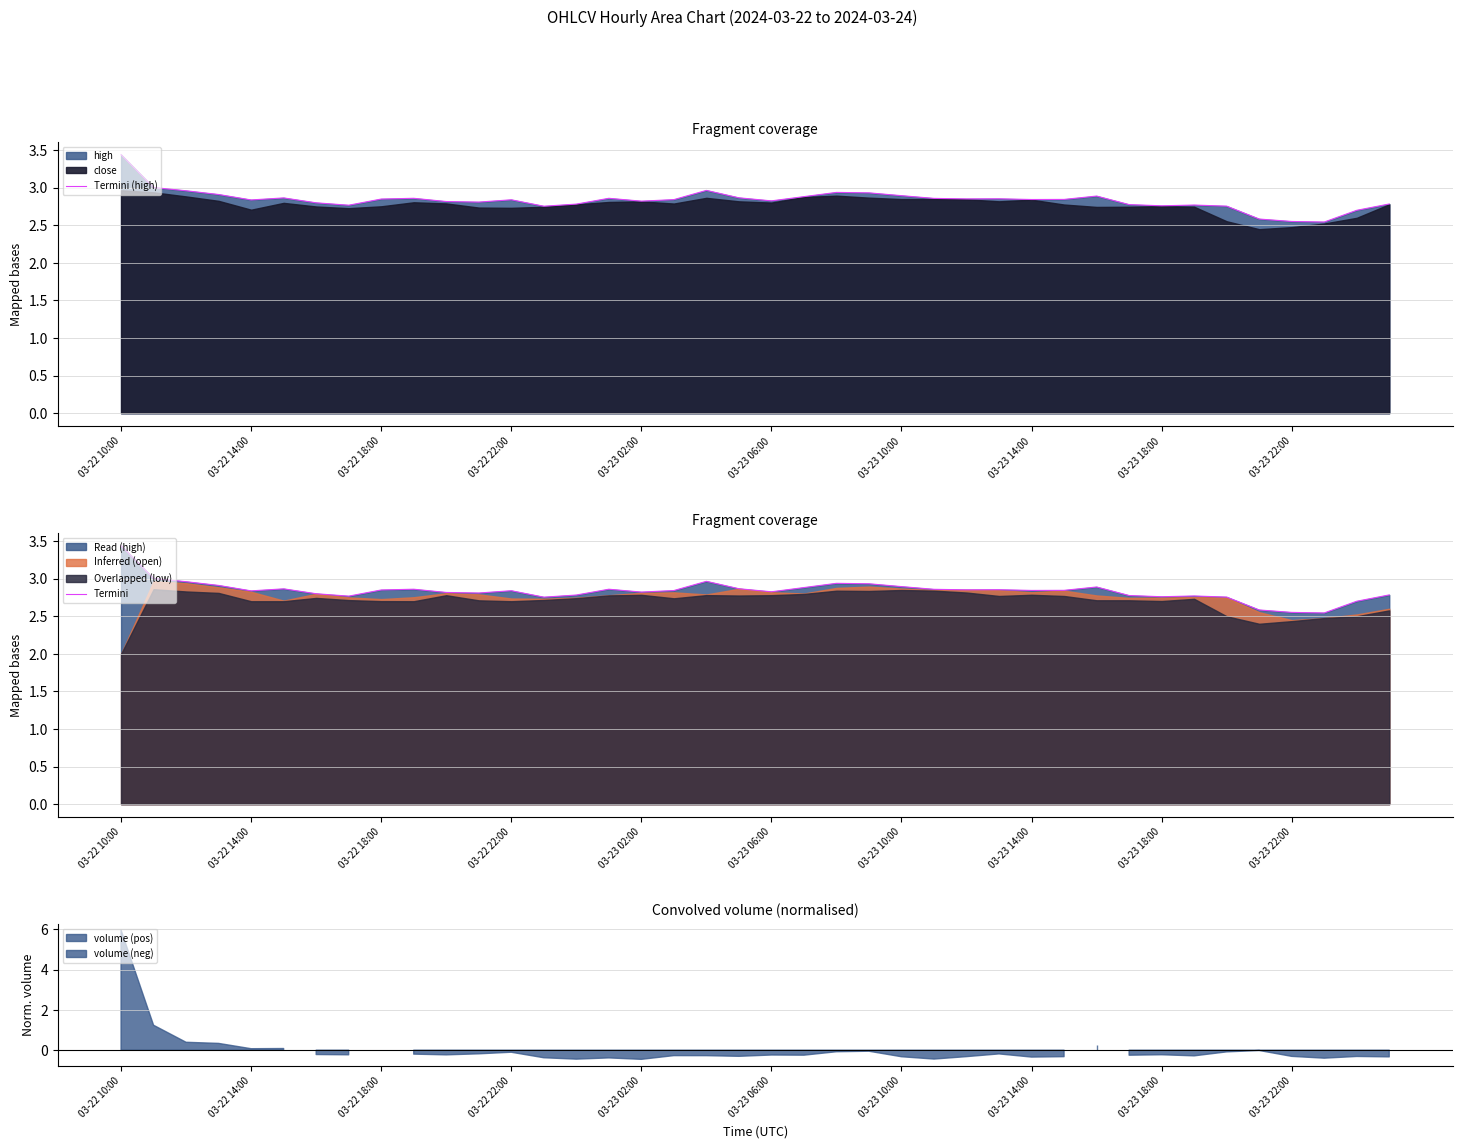

Is it true that Termini equals 2.8 at 33?

True